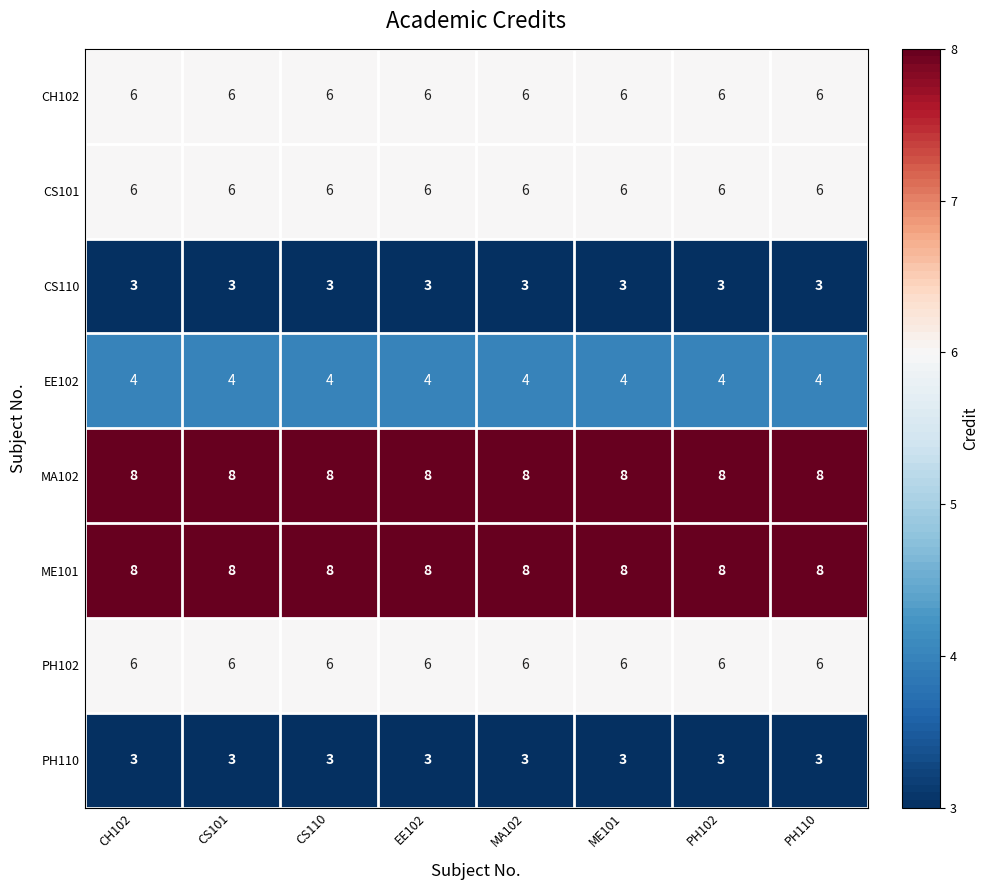

What is the difference between the highest and lowest values at MA102?

5